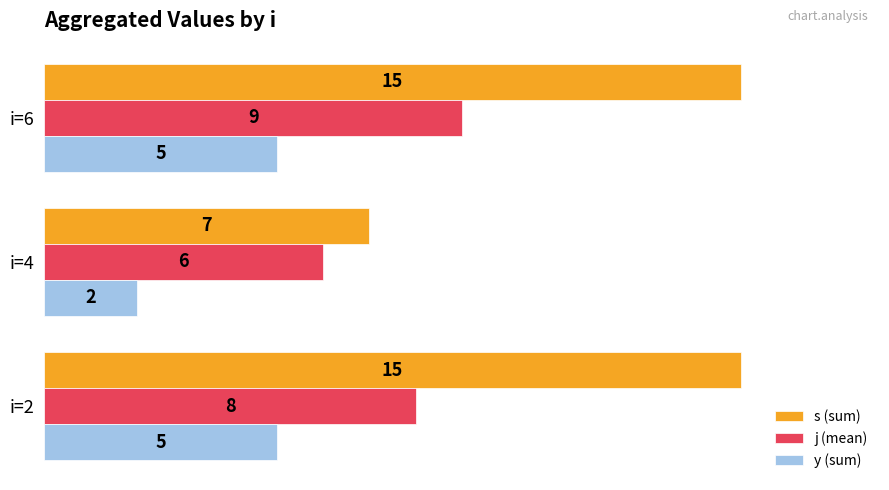

Is it true that y (sum) equals 3 at i=4?

False